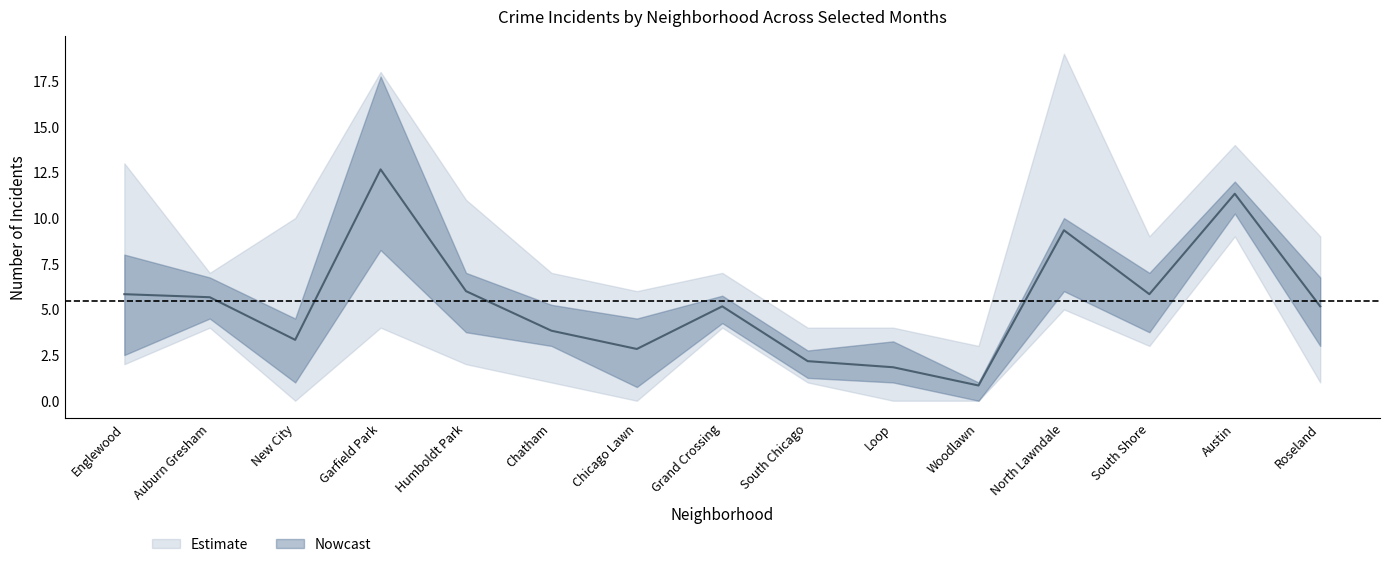

Which category has the highest value across all series?

North Lawndale